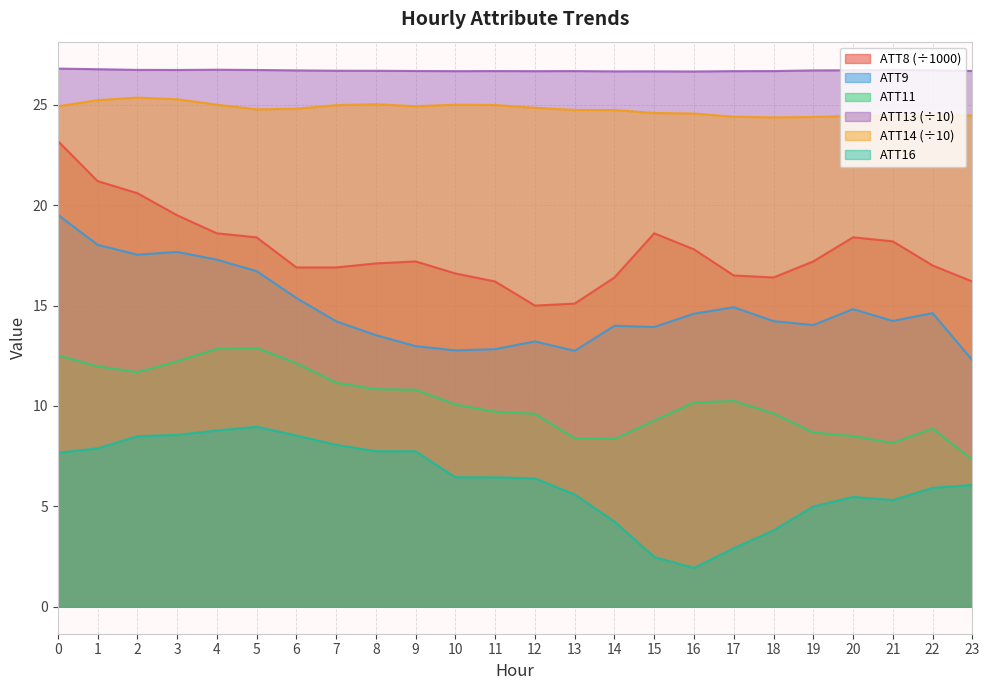

The value of ATT8 at 11 is 16.2. True or false?

True